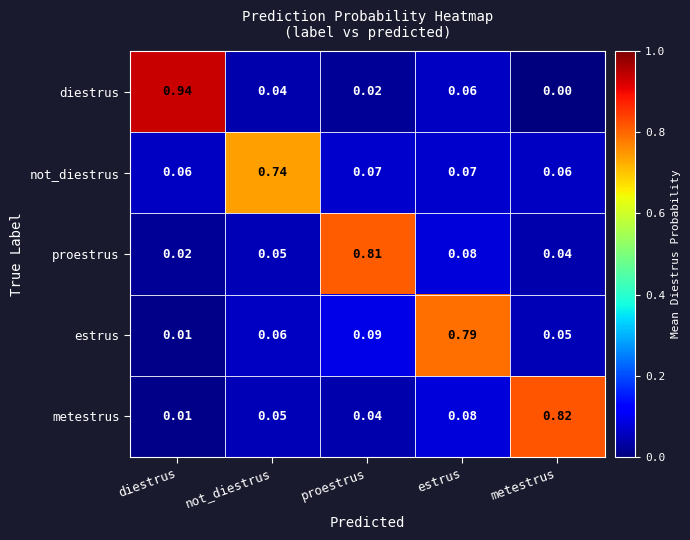

Which series has the largest range (max minus min)?

diestrus